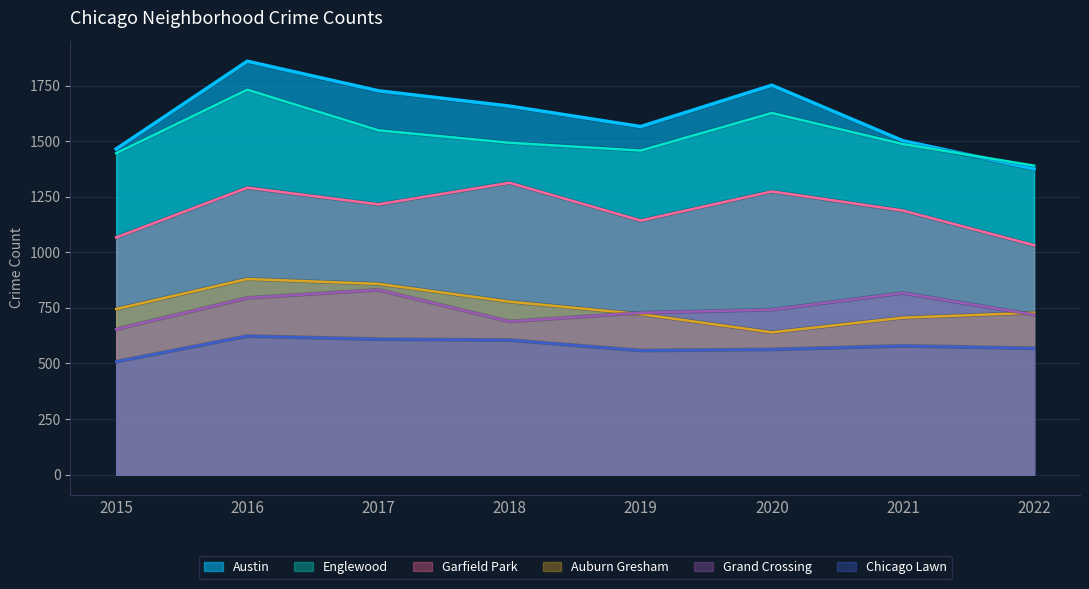

True or false: Chicago Lawn and Englewood cross at least once.

False